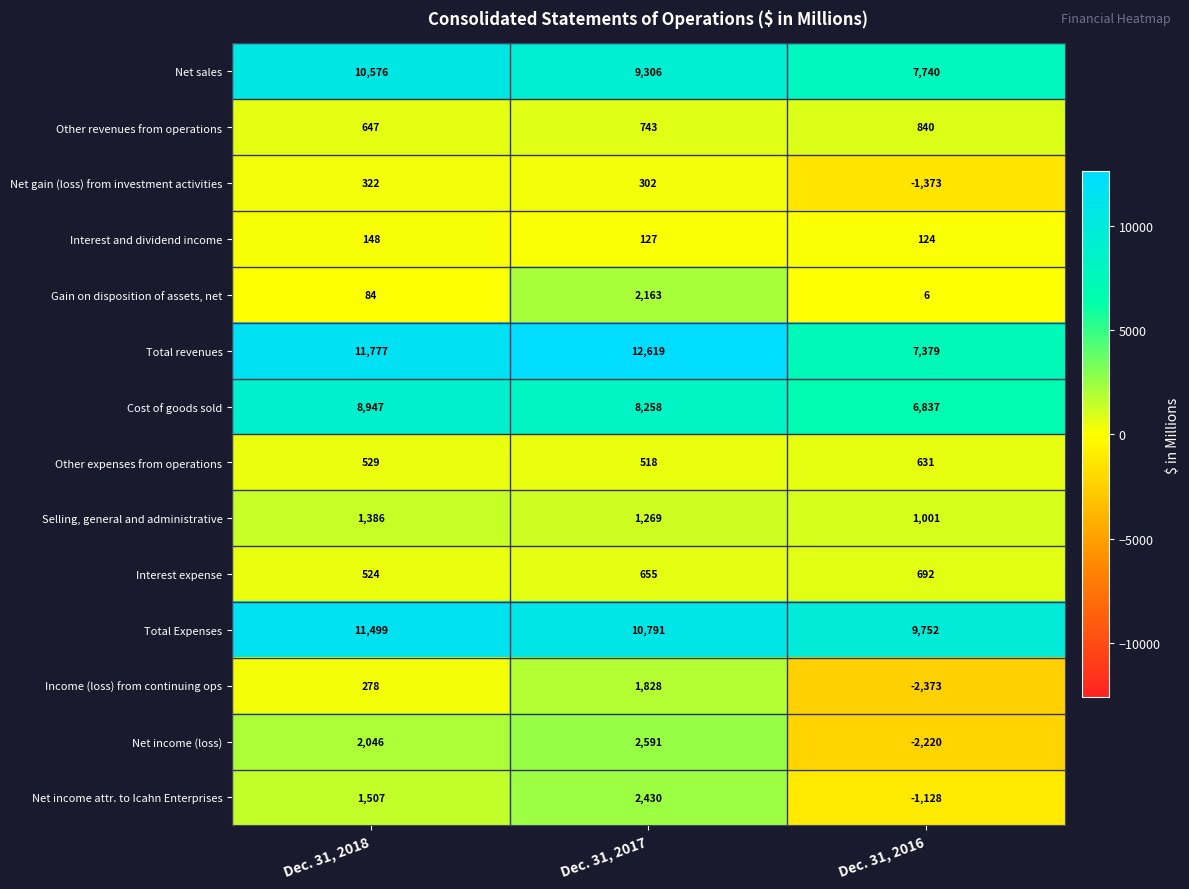

True or false: Total revenues has a value of 21919 at Dec. 31, 2017.

False